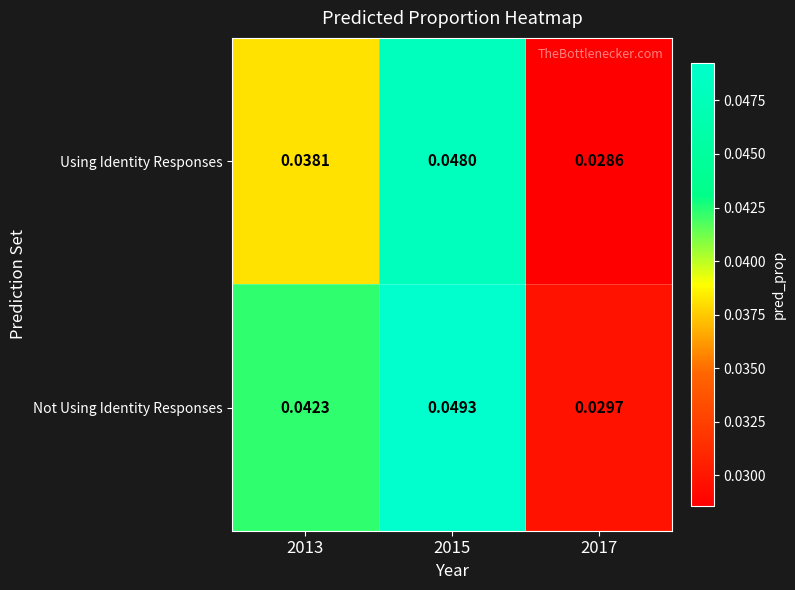

Between 2015 and 2017, which series saw the biggest shift?

Not Using Identity Responses